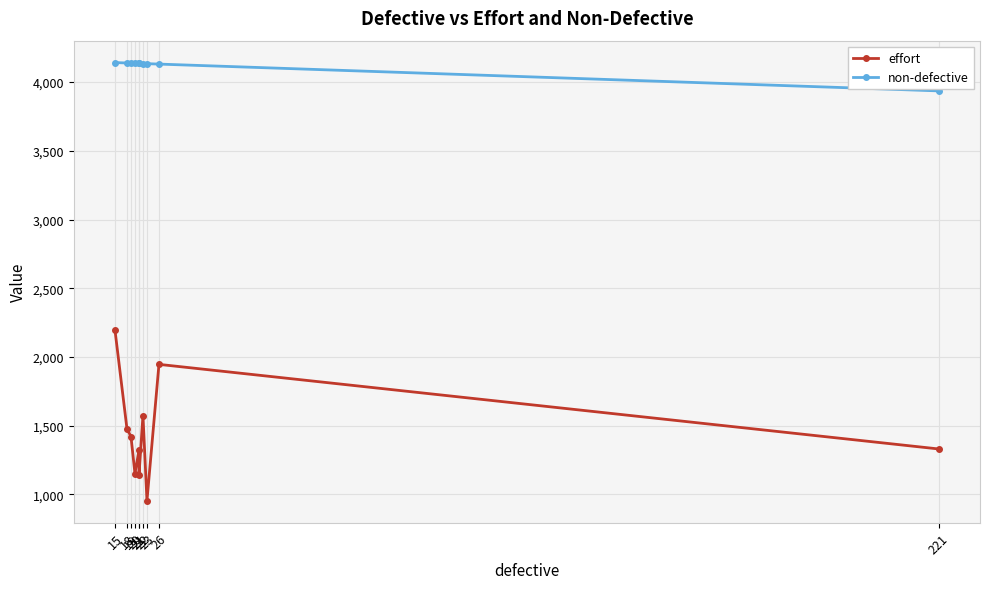

Reading left to right, list all the values displayed in this chart.

effort: 2196.1	1477.9	1421.4	1151.6	1321.4	1138.5	1574.2	954.2	1946.5	1331.0
non-defective: 4142.0	4139.0	4138.0	4137.0	4136.0	4136.0	4135.0	4134.0	4131.0	3936.0